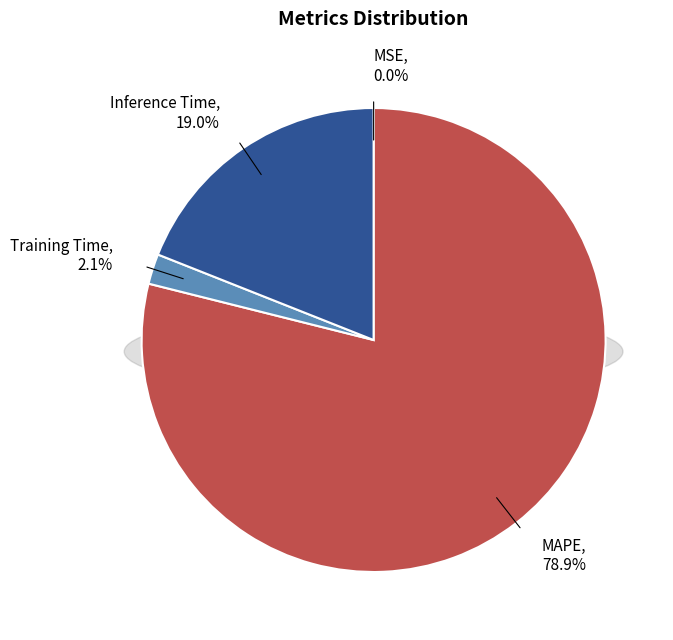

Is it true that Training Time is 10% of the pie?

False